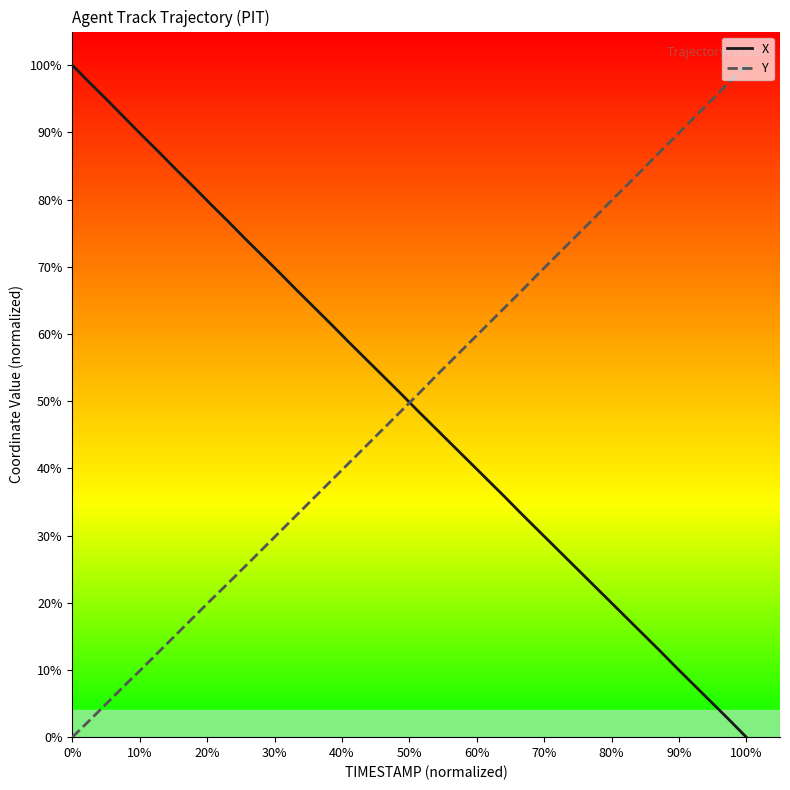

After their last crossing, which series has the higher values: Y or X?

Y